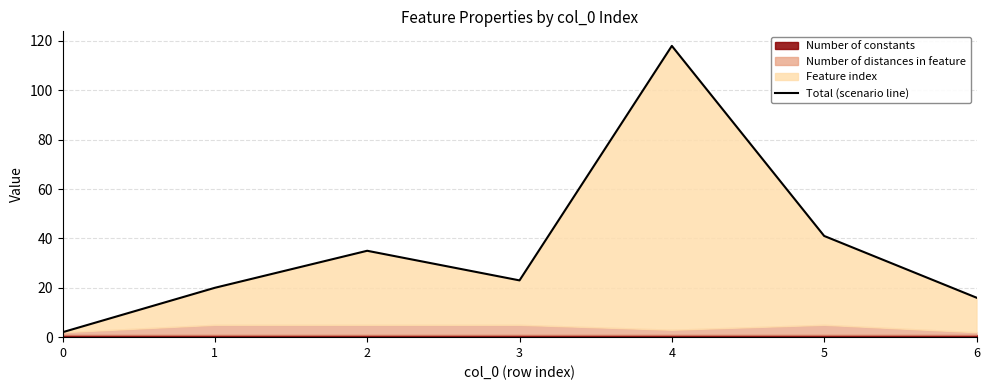

What value does the data have at 1?

20